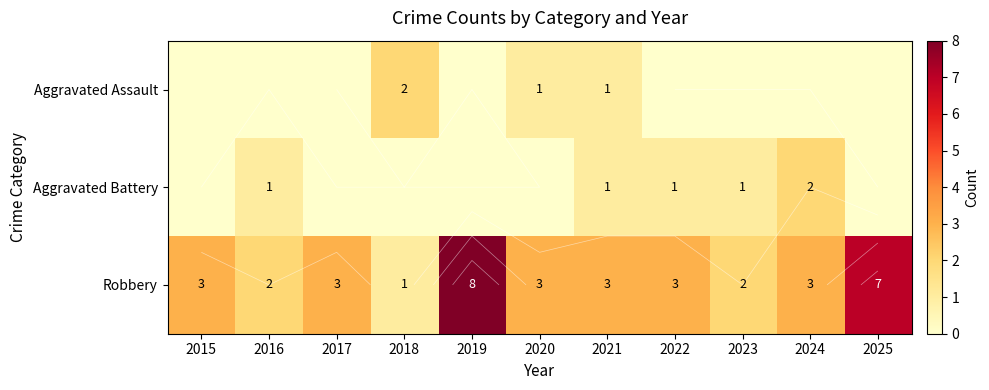

What is the difference between the second highest and second lowest values in the Aggravated Assault series?

1